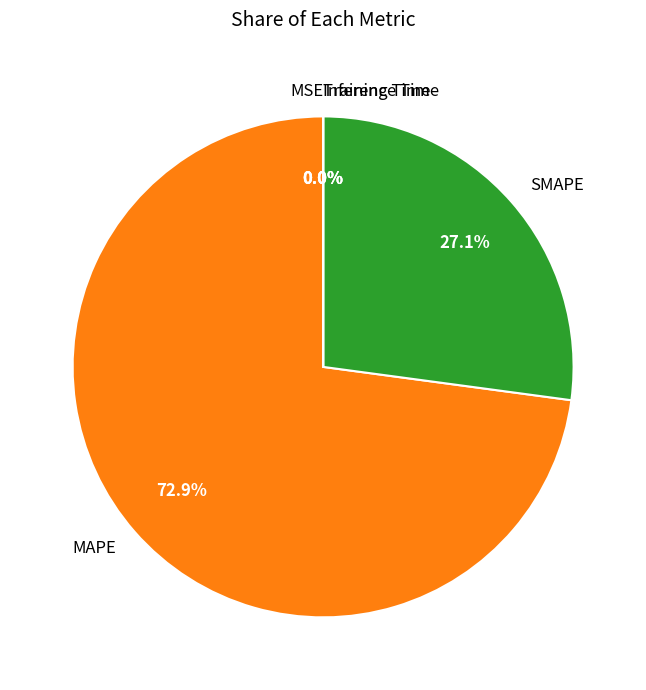

To the nearest percent, what is the difference between the SMAPE and MAPE slice percentages?

46%